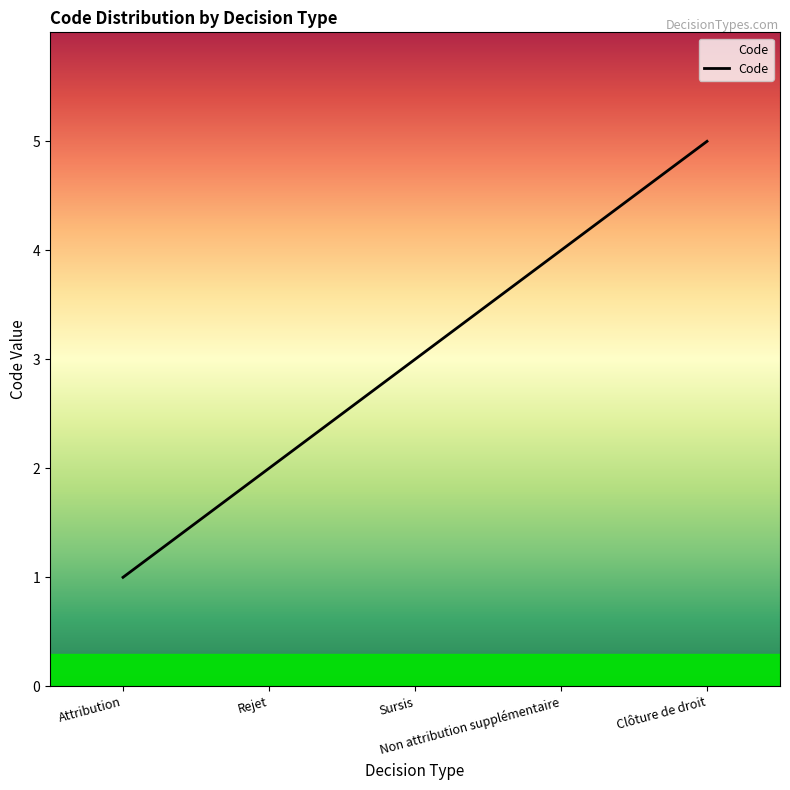

What is the difference between the second highest and minimum values?

3